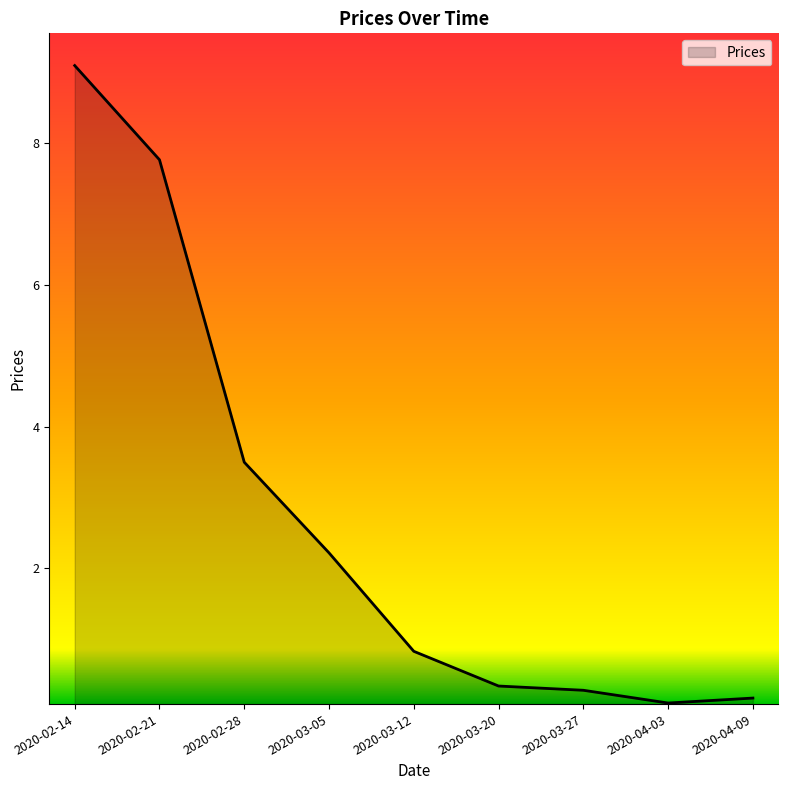

What is the sum of the values at 2020-03-05 and 2020-02-14?

11.3